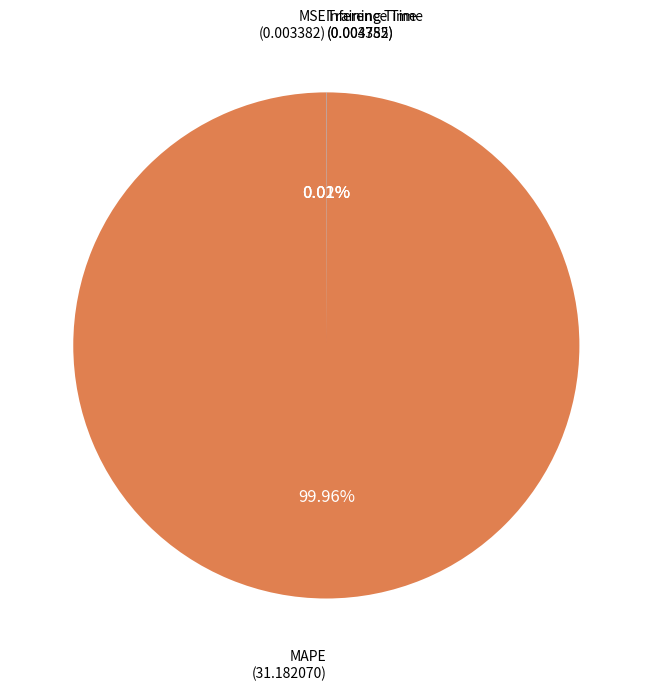

What is the largest slice in the pie chart?

MAPE